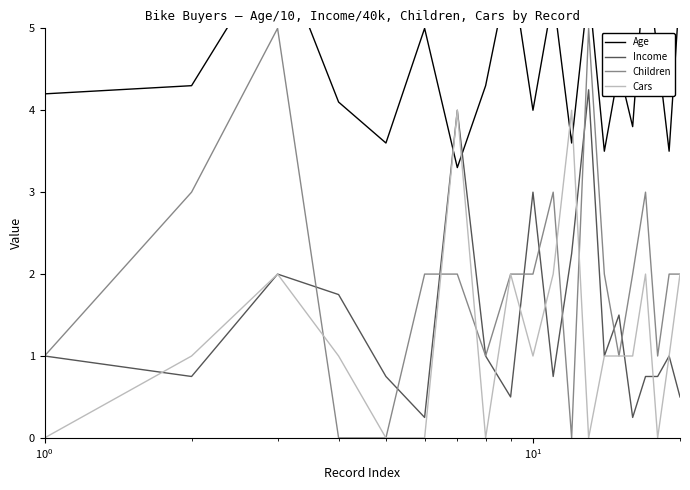

How many data points in Income are less than 1?

9